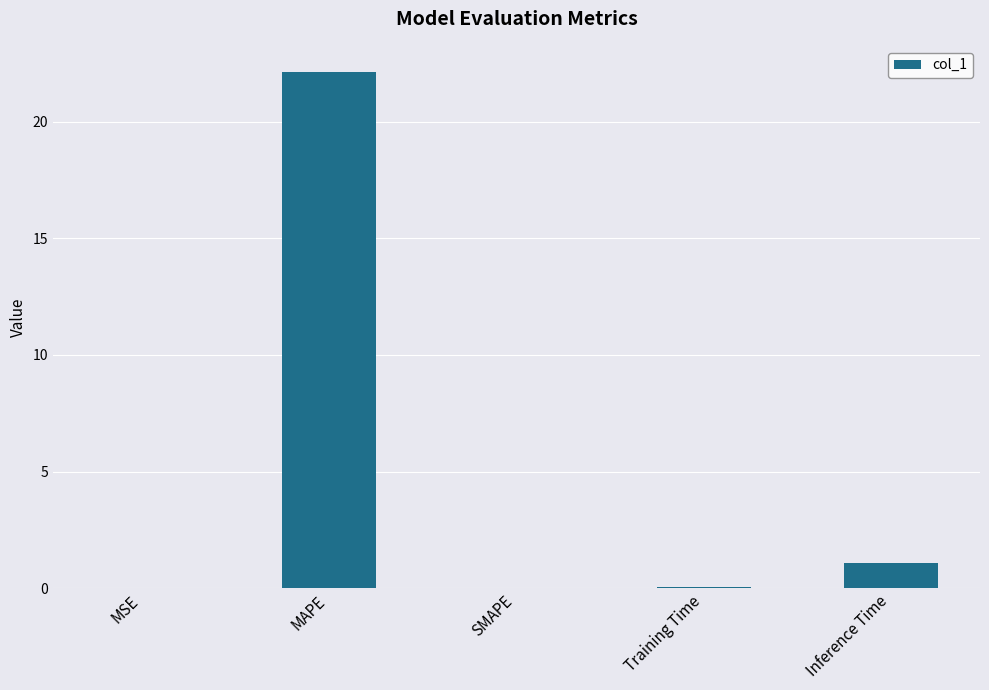

What is the maximum value shown in the chart?

22.1